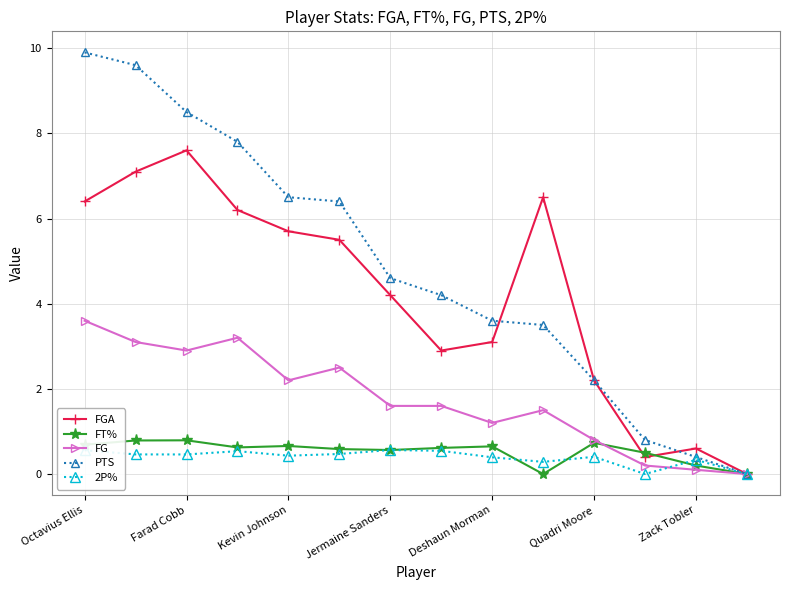

Which series has the largest range (max minus min)?

PTS